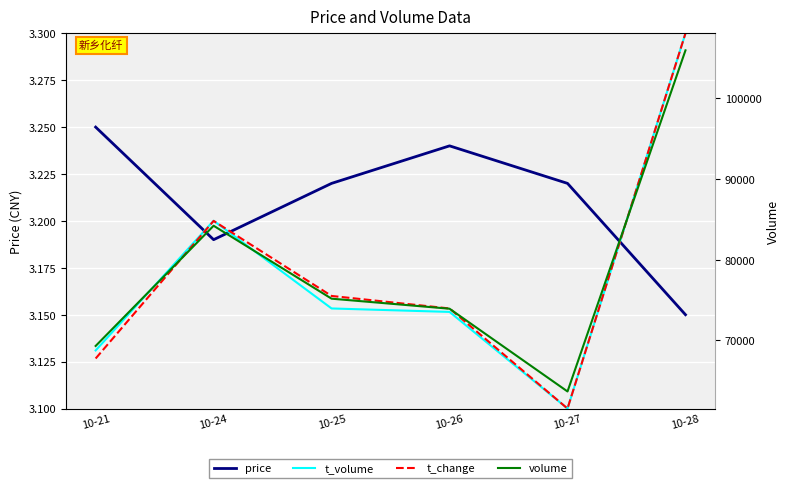

At which category is the sum across all series the highest?

10-28